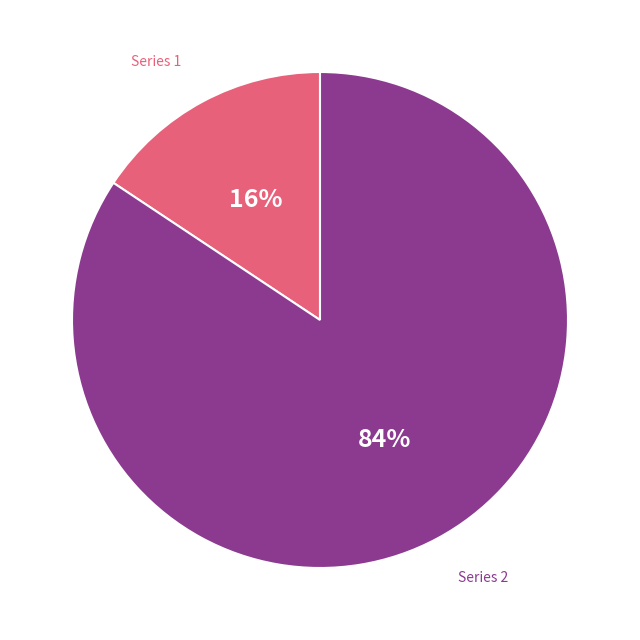

To the nearest percent, what is the average slice percentage?

50%